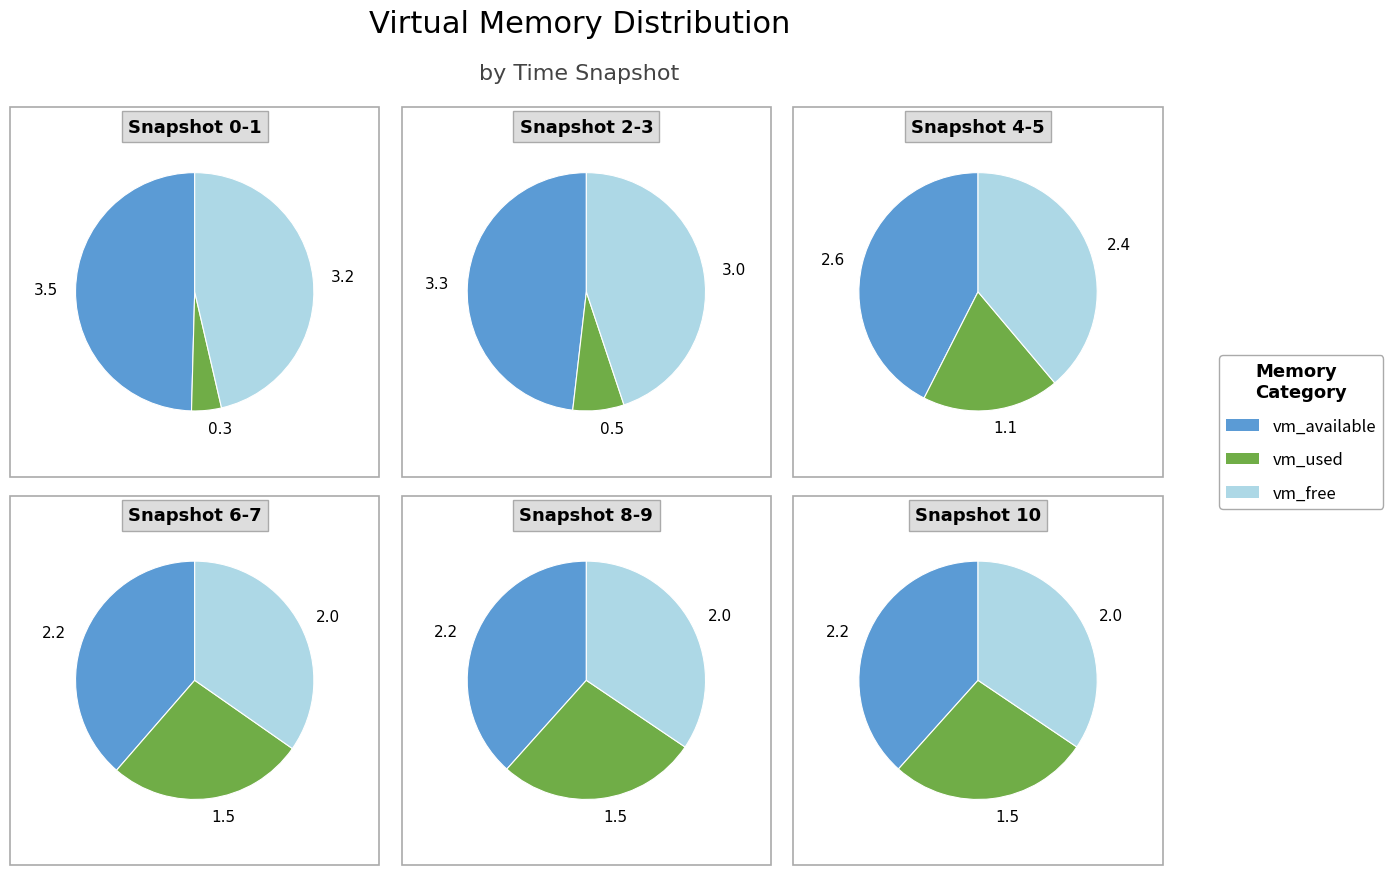

Does any single category account for the majority?

No